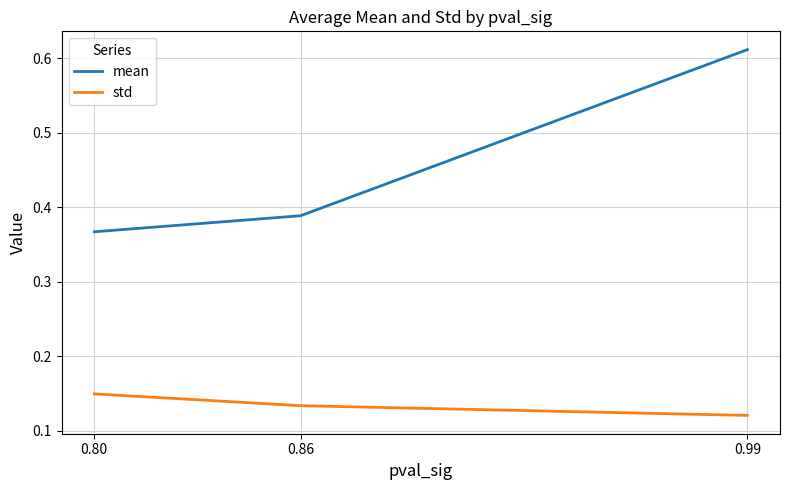

Which series has the largest total across all categories?

mean